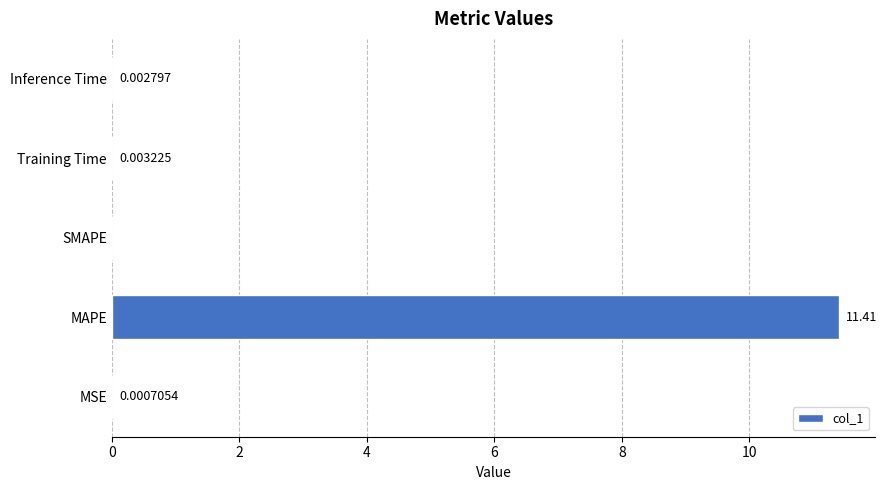

What is the change in value from MAPE to SMAPE?

-11.4